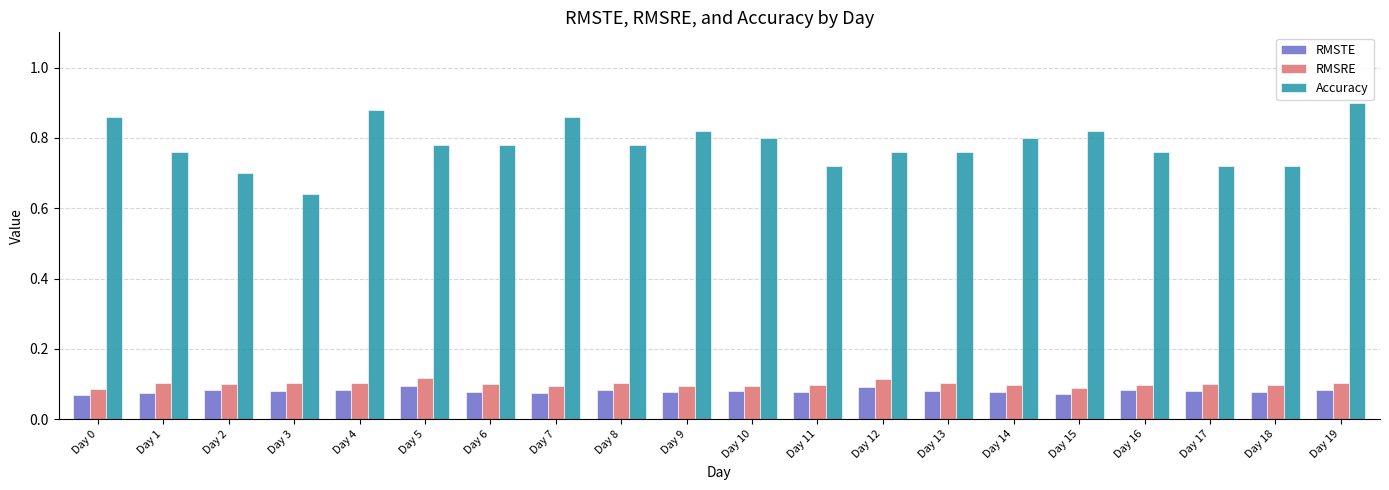

The value of RMSTE at Day 13 is 0.1. True or false?

True